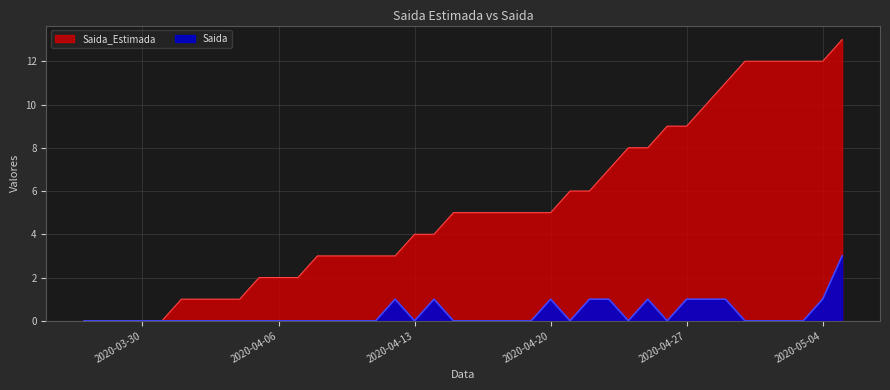

Which series has the widest spread of values?

Saida_Estimada